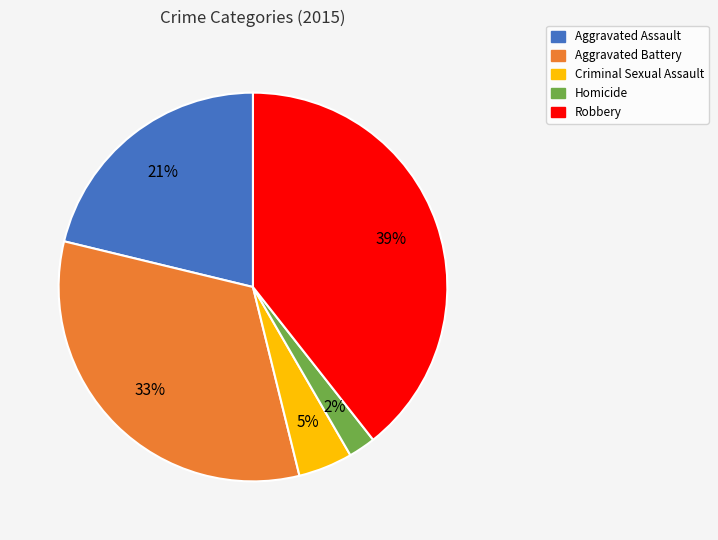

What is the smallest slice in the pie chart?

Homicide